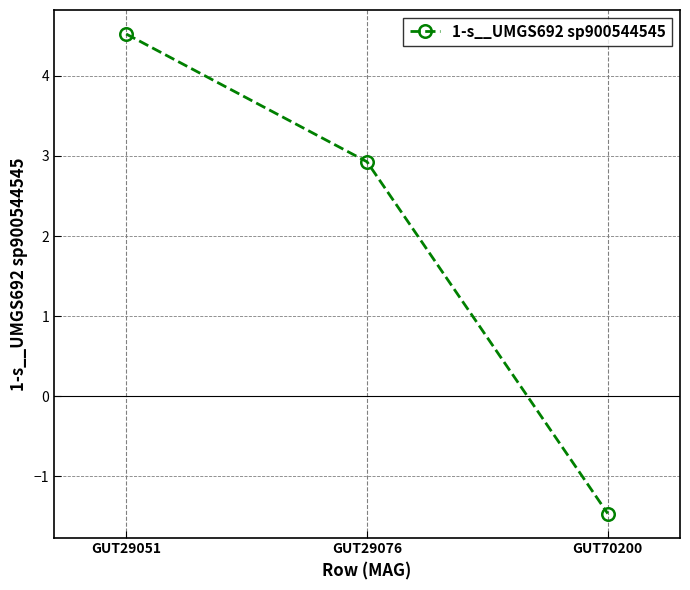

What is the change in value from GUT29076 to GUT70200?

-4.4